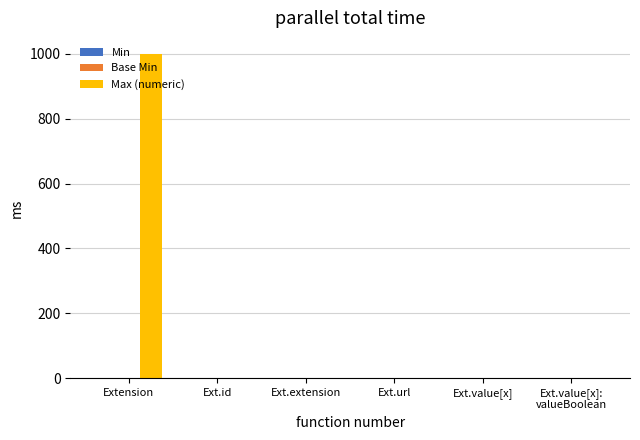

What is the sum of all Max (numeric) values?

1003